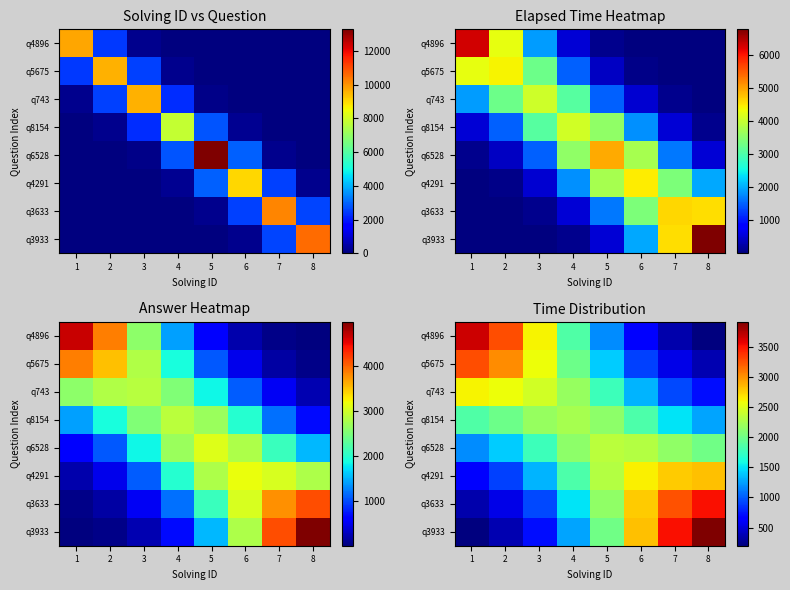

At which label is q4896 closest to 1929?

4